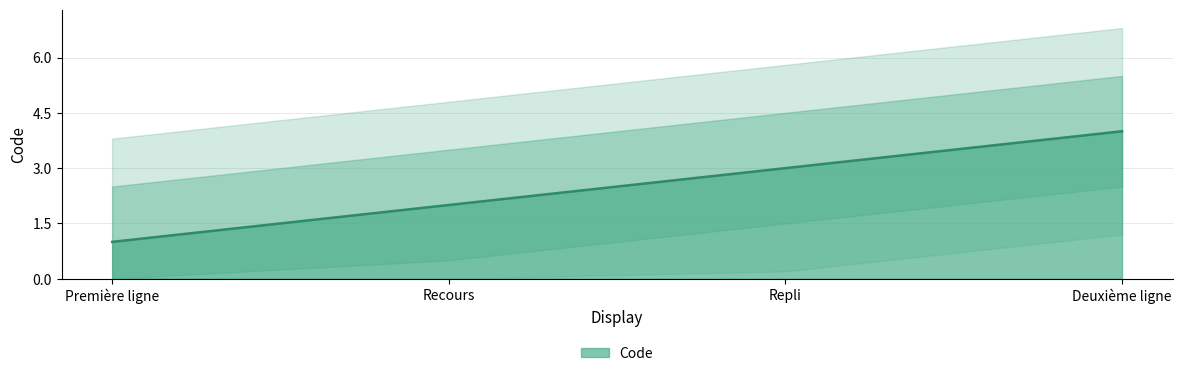

Reading right to left, list all the values displayed in this chart.

Deuxième ligne=4	Repli=3	Recours=2	Première ligne=1